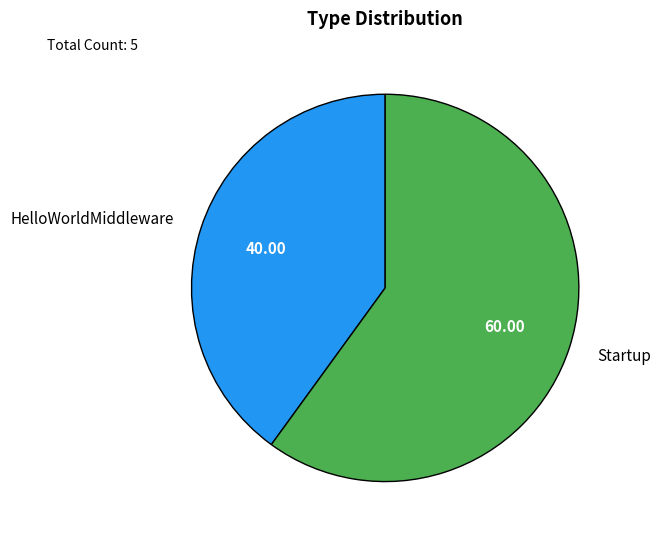

Which slice is the largest?

Startup